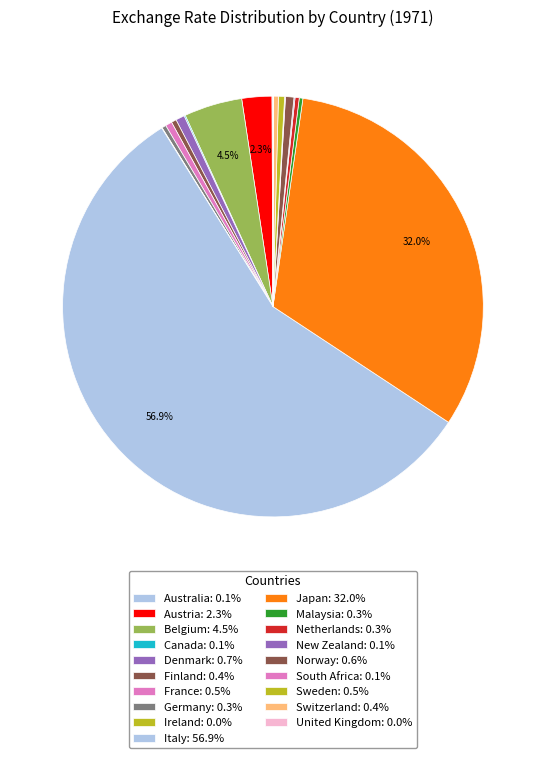

What portion of the pie excludes Sweden?

99.5%